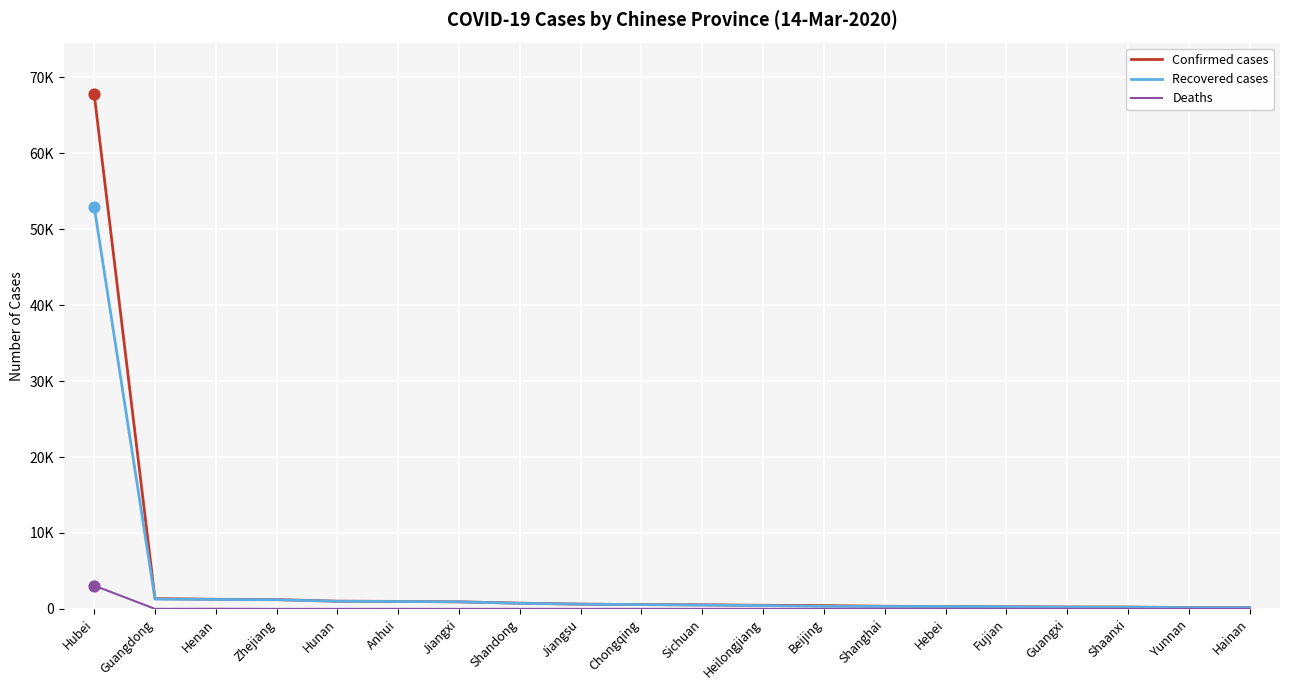

What is the total value across all series at Hunan?

2036